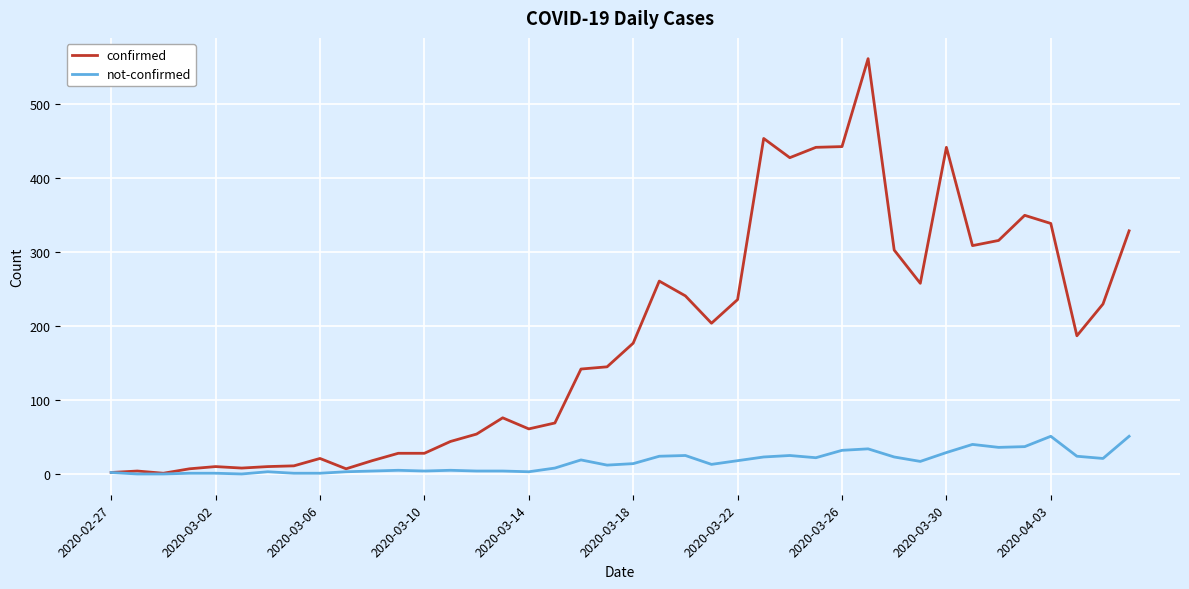

Does the chart have visible grid lines?

Yes